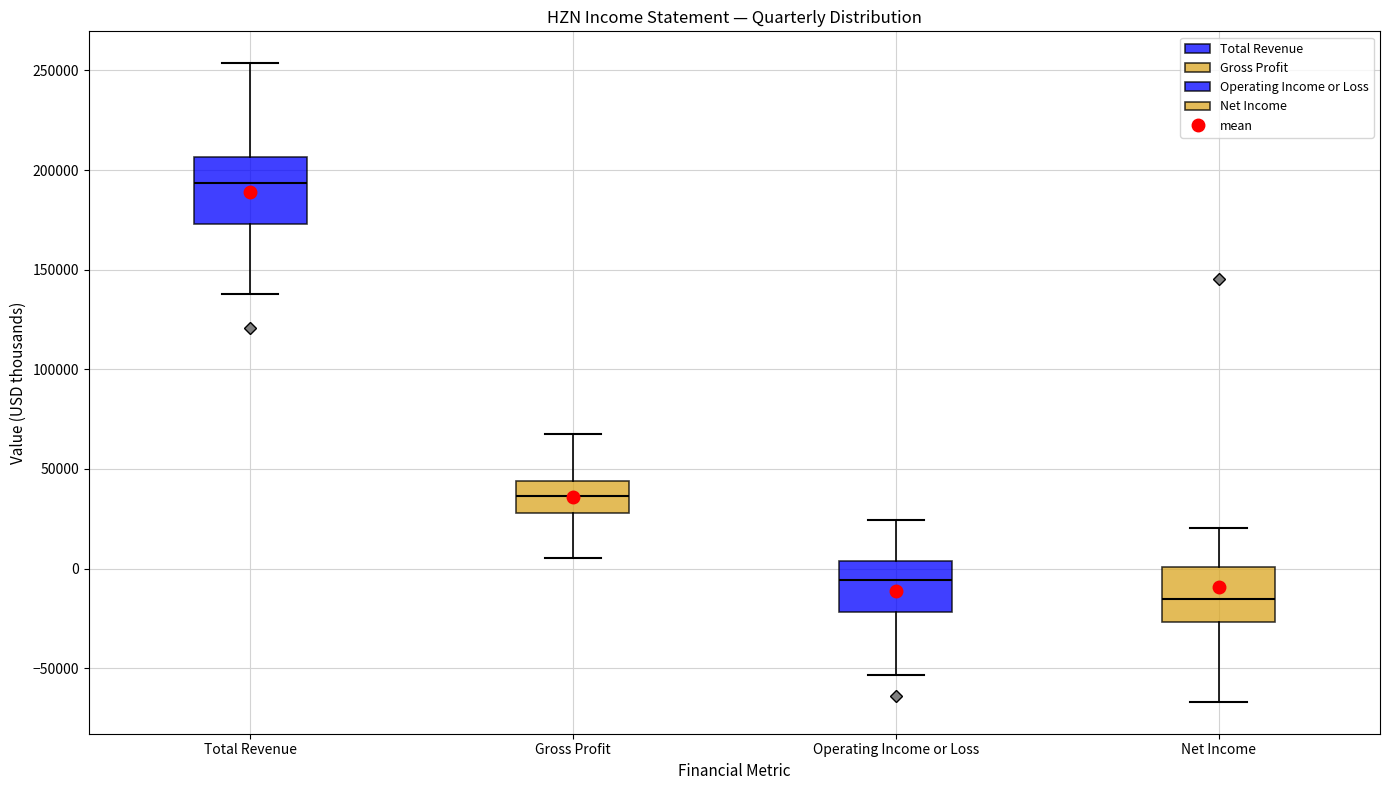

Where is the upper edge of the box for Total Revenue on the y-axis? The values are not printed on the chart, so give them approximately, as read against the axis.

205000